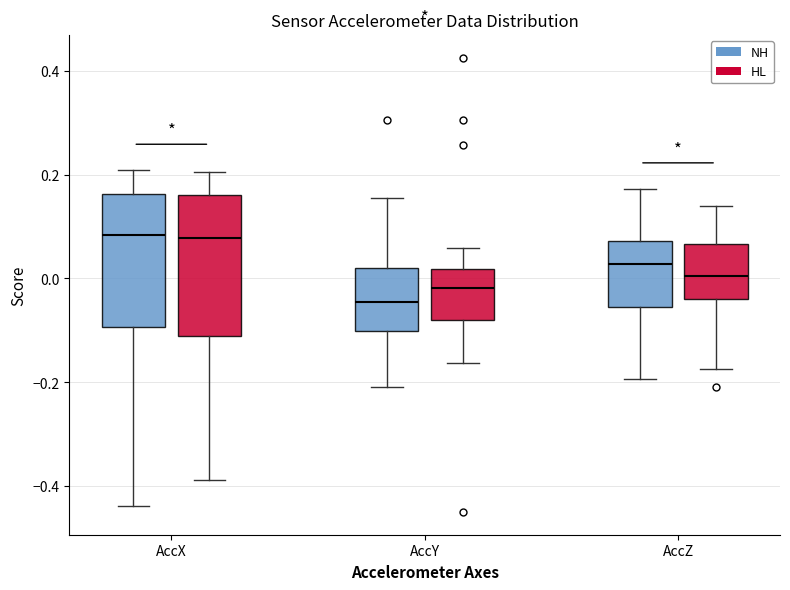

Reading left to right, read every box against the y-axis: the position of its median line, the range the box covers, and the ends of its whiskers. The values are not printed on the chart, so give them approximately, as read against the axis.

AccX (NH): median 0.08, box -0.10 to 0.16, whiskers -0.44 to 0.20
AccX (HL): median 0.08, box -0.12 to 0.16, whiskers -0.38 to 0.20
AccY (NH): median -0.04, box -0.10 to 0.02, whiskers -0.20 to 0.16
AccY (HL): median -0.02, box -0.08 to 0.02, whiskers -0.16 to 0.06
AccZ (NH): median 0.02, box -0.06 to 0.08, whiskers -0.20 to 0.18
AccZ (HL): median 0.00, box -0.04 to 0.06, whiskers -0.18 to 0.14